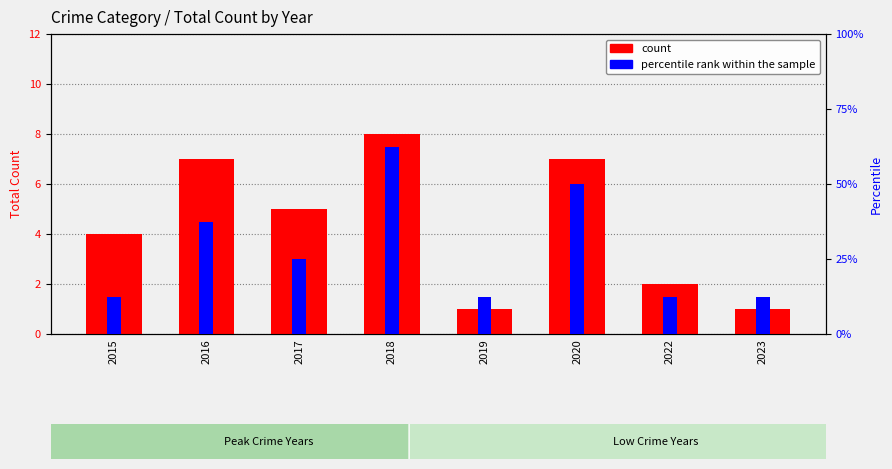

What is the value of the percentile rank within the sample bar at the 6th from the left?

4